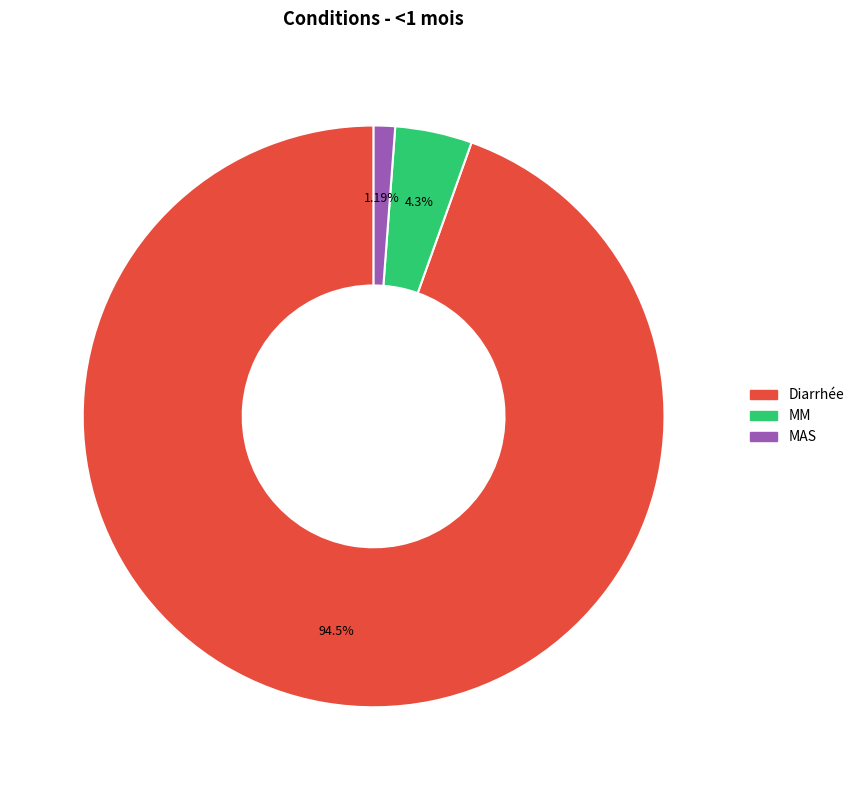

True or false: Diarrhée accounts for 99% of the total.

False